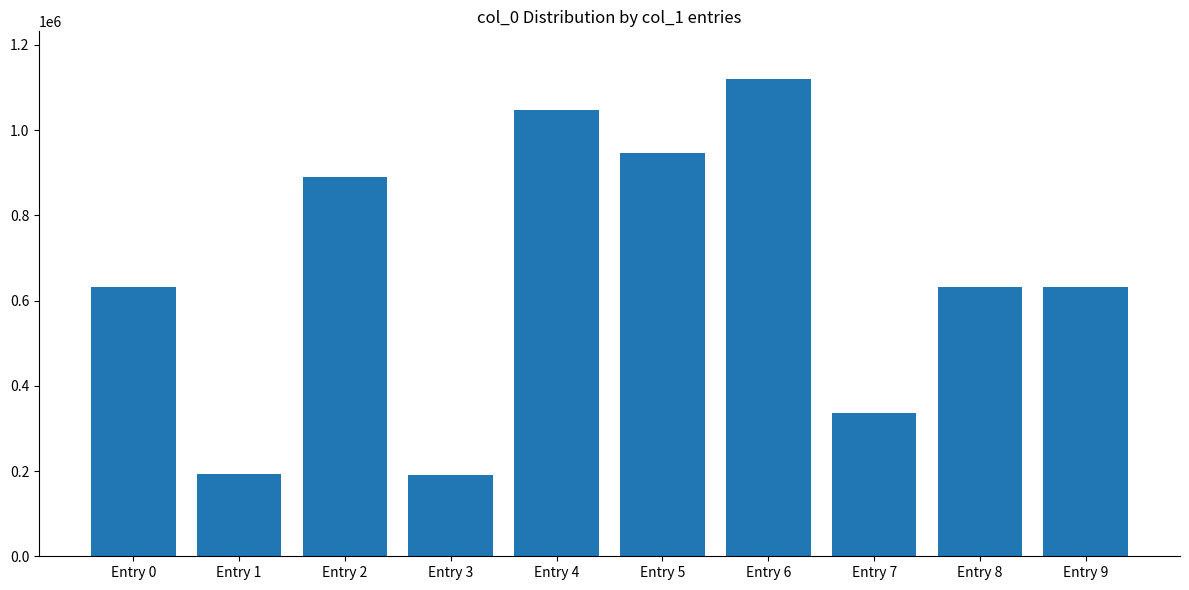

What is the smallest value displayed?

191680